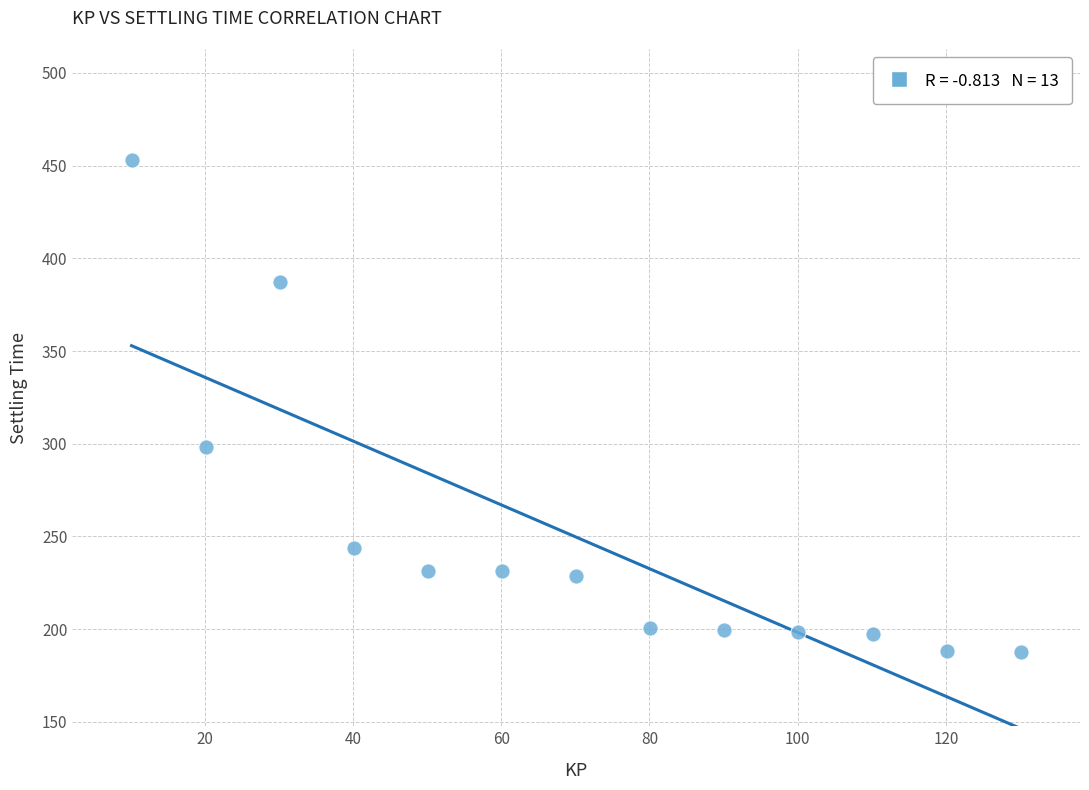

What is the range of X values (max minus min)?

120.0